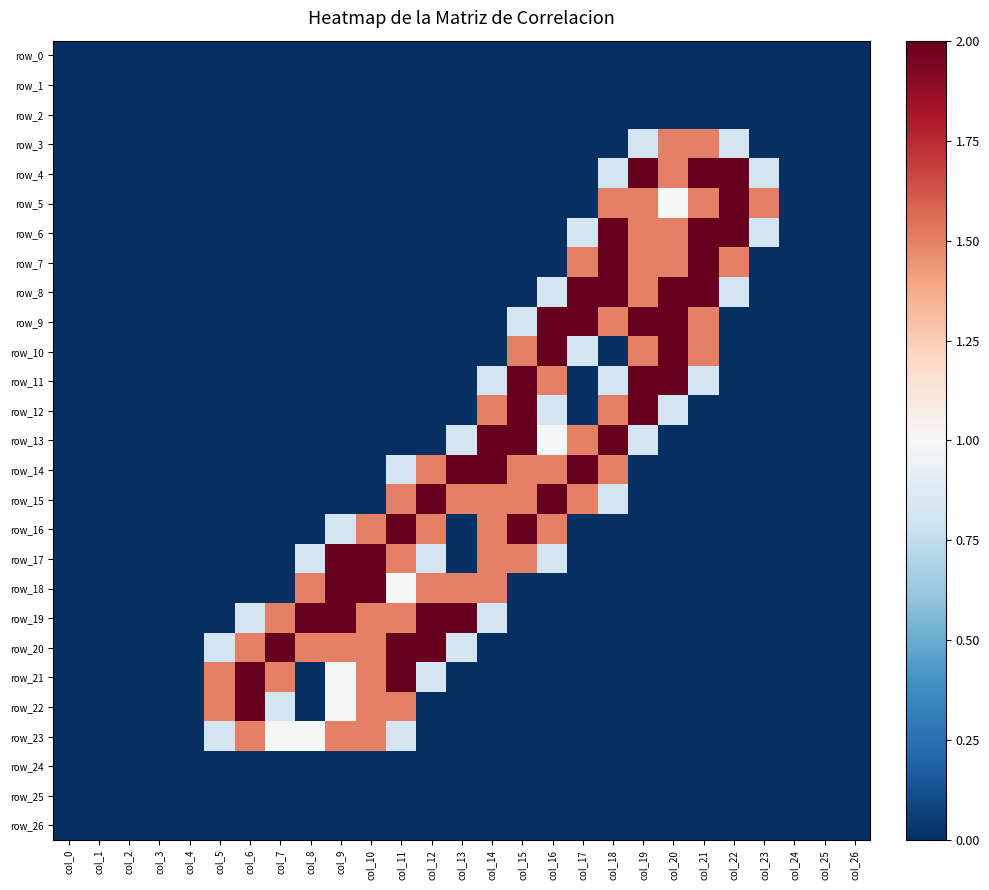

Reading right to left, transcribe all the data shown in this chart.

row_0: col_26=0.0	col_25=0.0	col_24=0.0	col_23=0.0	col_22=0.0	col_21=0.0	col_20=0.0	col_19=0.0	col_18=0.0	col_17=0.0	col_16=0.0	col_15=0.0	col_14=0.0	col_13=0.0	col_12=0.0	col_11=0.0	col_10=0.0	col_9=0.0	col_8=0.0	col_7=0.0	col_6=0.0	col_5=0.0	col_4=0.0	col_3=0.0	col_2=0.0	col_1=0.0	col_0=0.0
row_1: col_26=0.0	col_25=0.0	col_24=0.0	col_23=0.0	col_22=0.0	col_21=0.0	col_20=0.0	col_19=0.0	col_18=0.0	col_17=0.0	col_16=0.0	col_15=0.0	col_14=0.0	col_13=0.0	col_12=0.0	col_11=0.0	col_10=0.0	col_9=0.0	col_8=0.0	col_7=0.0	col_6=0.0	col_5=0.0	col_4=0.0	col_3=0.0	col_2=0.0	col_1=0.0	col_0=0.0
row_2: col_26=0.0	col_25=0.0	col_24=0.0	col_23=0.0	col_22=0.0	col_21=0.0	col_20=0.0	col_19=0.0	col_18=0.0	col_17=0.0	col_16=0.0	col_15=0.0	col_14=0.0	col_13=0.0	col_12=0.0	col_11=0.0	col_10=0.0	col_9=0.0	col_8=0.0	col_7=0.0	col_6=0.0	col_5=0.0	col_4=0.0	col_3=0.0	col_2=0.0	col_1=0.0	col_0=0.0
row_3: col_26=0.0	col_25=0.0	col_24=0.0	col_23=0.0	col_22=0.8	col_21=1.5	col_20=1.5	col_19=0.8	col_18=0.0	col_17=0.0	col_16=0.0	col_15=0.0	col_14=0.0	col_13=0.0	col_12=0.0	col_11=0.0	col_10=0.0	col_9=0.0	col_8=0.0	col_7=0.0	col_6=0.0	col_5=0.0	col_4=0.0	col_3=0.0	col_2=0.0	col_1=0.0	col_0=0.0
row_4: col_26=0.0	col_25=0.0	col_24=0.0	col_23=0.8	col_22=2.0	col_21=2.0	col_20=1.5	col_19=2.0	col_18=0.8	col_17=0.0	col_16=0.0	col_15=0.0	col_14=0.0	col_13=0.0	col_12=0.0	col_11=0.0	col_10=0.0	col_9=0.0	col_8=0.0	col_7=0.0	col_6=0.0	col_5=0.0	col_4=0.0	col_3=0.0	col_2=0.0	col_1=0.0	col_0=0.0
row_5: col_26=0.0	col_25=0.0	col_24=0.0	col_23=1.5	col_22=2.0	col_21=1.5	col_20=1.0	col_19=1.5	col_18=1.5	col_17=0.0	col_16=0.0	col_15=0.0	col_14=0.0	col_13=0.0	col_12=0.0	col_11=0.0	col_10=0.0	col_9=0.0	col_8=0.0	col_7=0.0	col_6=0.0	col_5=0.0	col_4=0.0	col_3=0.0	col_2=0.0	col_1=0.0	col_0=0.0
row_6: col_26=0.0	col_25=0.0	col_24=0.0	col_23=0.8	col_22=2.0	col_21=2.0	col_20=1.5	col_19=1.5	col_18=2.0	col_17=0.8	col_16=0.0	col_15=0.0	col_14=0.0	col_13=0.0	col_12=0.0	col_11=0.0	col_10=0.0	col_9=0.0	col_8=0.0	col_7=0.0	col_6=0.0	col_5=0.0	col_4=0.0	col_3=0.0	col_2=0.0	col_1=0.0	col_0=0.0
row_7: col_26=0.0	col_25=0.0	col_24=0.0	col_23=0.0	col_22=1.5	col_21=2.0	col_20=1.5	col_19=1.5	col_18=2.0	col_17=1.5	col_16=0.0	col_15=0.0	col_14=0.0	col_13=0.0	col_12=0.0	col_11=0.0	col_10=0.0	col_9=0.0	col_8=0.0	col_7=0.0	col_6=0.0	col_5=0.0	col_4=0.0	col_3=0.0	col_2=0.0	col_1=0.0	col_0=0.0
row_8: col_26=0.0	col_25=0.0	col_24=0.0	col_23=0.0	col_22=0.8	col_21=2.0	col_20=2.0	col_19=1.5	col_18=2.0	col_17=2.0	col_16=0.8	col_15=0.0	col_14=0.0	col_13=0.0	col_12=0.0	col_11=0.0	col_10=0.0	col_9=0.0	col_8=0.0	col_7=0.0	col_6=0.0	col_5=0.0	col_4=0.0	col_3=0.0	col_2=0.0	col_1=0.0	col_0=0.0
row_9: col_26=0.0	col_25=0.0	col_24=0.0	col_23=0.0	col_22=0.0	col_21=1.5	col_20=2.0	col_19=2.0	col_18=1.5	col_17=2.0	col_16=2.0	col_15=0.8	col_14=0.0	col_13=0.0	col_12=0.0	col_11=0.0	col_10=0.0	col_9=0.0	col_8=0.0	col_7=0.0	col_6=0.0	col_5=0.0	col_4=0.0	col_3=0.0	col_2=0.0	col_1=0.0	col_0=0.0
row_10: col_26=0.0	col_25=0.0	col_24=0.0	col_23=0.0	col_22=0.0	col_21=1.5	col_20=2.0	col_19=1.5	col_18=0.0	col_17=0.8	col_16=2.0	col_15=1.5	col_14=0.0	col_13=0.0	col_12=0.0	col_11=0.0	col_10=0.0	col_9=0.0	col_8=0.0	col_7=0.0	col_6=0.0	col_5=0.0	col_4=0.0	col_3=0.0	col_2=0.0	col_1=0.0	col_0=0.0
row_11: col_26=0.0	col_25=0.0	col_24=0.0	col_23=0.0	col_22=0.0	col_21=0.8	col_20=2.0	col_19=2.0	col_18=0.8	col_17=0.0	col_16=1.5	col_15=2.0	col_14=0.8	col_13=0.0	col_12=0.0	col_11=0.0	col_10=0.0	col_9=0.0	col_8=0.0	col_7=0.0	col_6=0.0	col_5=0.0	col_4=0.0	col_3=0.0	col_2=0.0	col_1=0.0	col_0=0.0
row_12: col_26=0.0	col_25=0.0	col_24=0.0	col_23=0.0	col_22=0.0	col_21=0.0	col_20=0.8	col_19=2.0	col_18=1.5	col_17=0.0	col_16=0.8	col_15=2.0	col_14=1.5	col_13=0.0	col_12=0.0	col_11=0.0	col_10=0.0	col_9=0.0	col_8=0.0	col_7=0.0	col_6=0.0	col_5=0.0	col_4=0.0	col_3=0.0	col_2=0.0	col_1=0.0	col_0=0.0
row_13: col_26=0.0	col_25=0.0	col_24=0.0	col_23=0.0	col_22=0.0	col_21=0.0	col_20=0.0	col_19=0.8	col_18=2.0	col_17=1.5	col_16=1.0	col_15=2.0	col_14=2.0	col_13=0.8	col_12=0.0	col_11=0.0	col_10=0.0	col_9=0.0	col_8=0.0	col_7=0.0	col_6=0.0	col_5=0.0	col_4=0.0	col_3=0.0	col_2=0.0	col_1=0.0	col_0=0.0
row_14: col_26=0.0	col_25=0.0	col_24=0.0	col_23=0.0	col_22=0.0	col_21=0.0	col_20=0.0	col_19=0.0	col_18=1.5	col_17=2.0	col_16=1.5	col_15=1.5	col_14=2.0	col_13=2.0	col_12=1.5	col_11=0.8	col_10=0.0	col_9=0.0	col_8=0.0	col_7=0.0	col_6=0.0	col_5=0.0	col_4=0.0	col_3=0.0	col_2=0.0	col_1=0.0	col_0=0.0
row_15: col_26=0.0	col_25=0.0	col_24=0.0	col_23=0.0	col_22=0.0	col_21=0.0	col_20=0.0	col_19=0.0	col_18=0.8	col_17=1.5	col_16=2.0	col_15=1.5	col_14=1.5	col_13=1.5	col_12=2.0	col_11=1.5	col_10=0.0	col_9=0.0	col_8=0.0	col_7=0.0	col_6=0.0	col_5=0.0	col_4=0.0	col_3=0.0	col_2=0.0	col_1=0.0	col_0=0.0
row_16: col_26=0.0	col_25=0.0	col_24=0.0	col_23=0.0	col_22=0.0	col_21=0.0	col_20=0.0	col_19=0.0	col_18=0.0	col_17=0.0	col_16=1.5	col_15=2.0	col_14=1.5	col_13=0.0	col_12=1.5	col_11=2.0	col_10=1.5	col_9=0.8	col_8=0.0	col_7=0.0	col_6=0.0	col_5=0.0	col_4=0.0	col_3=0.0	col_2=0.0	col_1=0.0	col_0=0.0
row_17: col_26=0.0	col_25=0.0	col_24=0.0	col_23=0.0	col_22=0.0	col_21=0.0	col_20=0.0	col_19=0.0	col_18=0.0	col_17=0.0	col_16=0.8	col_15=1.5	col_14=1.5	col_13=0.0	col_12=0.8	col_11=1.5	col_10=2.0	col_9=2.0	col_8=0.8	col_7=0.0	col_6=0.0	col_5=0.0	col_4=0.0	col_3=0.0	col_2=0.0	col_1=0.0	col_0=0.0
row_18: col_26=0.0	col_25=0.0	col_24=0.0	col_23=0.0	col_22=0.0	col_21=0.0	col_20=0.0	col_19=0.0	col_18=0.0	col_17=0.0	col_16=0.0	col_15=0.0	col_14=1.5	col_13=1.5	col_12=1.5	col_11=1.0	col_10=2.0	col_9=2.0	col_8=1.5	col_7=0.0	col_6=0.0	col_5=0.0	col_4=0.0	col_3=0.0	col_2=0.0	col_1=0.0	col_0=0.0
row_19: col_26=0.0	col_25=0.0	col_24=0.0	col_23=0.0	col_22=0.0	col_21=0.0	col_20=0.0	col_19=0.0	col_18=0.0	col_17=0.0	col_16=0.0	col_15=0.0	col_14=0.8	col_13=2.0	col_12=2.0	col_11=1.5	col_10=1.5	col_9=2.0	col_8=2.0	col_7=1.5	col_6=0.8	col_5=0.0	col_4=0.0	col_3=0.0	col_2=0.0	col_1=0.0	col_0=0.0
row_20: col_26=0.0	col_25=0.0	col_24=0.0	col_23=0.0	col_22=0.0	col_21=0.0	col_20=0.0	col_19=0.0	col_18=0.0	col_17=0.0	col_16=0.0	col_15=0.0	col_14=0.0	col_13=0.8	col_12=2.0	col_11=2.0	col_10=1.5	col_9=1.5	col_8=1.5	col_7=2.0	col_6=1.5	col_5=0.8	col_4=0.0	col_3=0.0	col_2=0.0	col_1=0.0	col_0=0.0
row_21: col_26=0.0	col_25=0.0	col_24=0.0	col_23=0.0	col_22=0.0	col_21=0.0	col_20=0.0	col_19=0.0	col_18=0.0	col_17=0.0	col_16=0.0	col_15=0.0	col_14=0.0	col_13=0.0	col_12=0.8	col_11=2.0	col_10=1.5	col_9=1.0	col_8=0.0	col_7=1.5	col_6=2.0	col_5=1.5	col_4=0.0	col_3=0.0	col_2=0.0	col_1=0.0	col_0=0.0
row_22: col_26=0.0	col_25=0.0	col_24=0.0	col_23=0.0	col_22=0.0	col_21=0.0	col_20=0.0	col_19=0.0	col_18=0.0	col_17=0.0	col_16=0.0	col_15=0.0	col_14=0.0	col_13=0.0	col_12=0.0	col_11=1.5	col_10=1.5	col_9=1.0	col_8=0.0	col_7=0.8	col_6=2.0	col_5=1.5	col_4=0.0	col_3=0.0	col_2=0.0	col_1=0.0	col_0=0.0
row_23: col_26=0.0	col_25=0.0	col_24=0.0	col_23=0.0	col_22=0.0	col_21=0.0	col_20=0.0	col_19=0.0	col_18=0.0	col_17=0.0	col_16=0.0	col_15=0.0	col_14=0.0	col_13=0.0	col_12=0.0	col_11=0.8	col_10=1.5	col_9=1.5	col_8=1.0	col_7=1.0	col_6=1.5	col_5=0.8	col_4=0.0	col_3=0.0	col_2=0.0	col_1=0.0	col_0=0.0
row_24: col_26=0.0	col_25=0.0	col_24=0.0	col_23=0.0	col_22=0.0	col_21=0.0	col_20=0.0	col_19=0.0	col_18=0.0	col_17=0.0	col_16=0.0	col_15=0.0	col_14=0.0	col_13=0.0	col_12=0.0	col_11=0.0	col_10=0.0	col_9=0.0	col_8=0.0	col_7=0.0	col_6=0.0	col_5=0.0	col_4=0.0	col_3=0.0	col_2=0.0	col_1=0.0	col_0=0.0
row_25: col_26=0.0	col_25=0.0	col_24=0.0	col_23=0.0	col_22=0.0	col_21=0.0	col_20=0.0	col_19=0.0	col_18=0.0	col_17=0.0	col_16=0.0	col_15=0.0	col_14=0.0	col_13=0.0	col_12=0.0	col_11=0.0	col_10=0.0	col_9=0.0	col_8=0.0	col_7=0.0	col_6=0.0	col_5=0.0	col_4=0.0	col_3=0.0	col_2=0.0	col_1=0.0	col_0=0.0
row_26: col_26=0.0	col_25=0.0	col_24=0.0	col_23=0.0	col_22=0.0	col_21=0.0	col_20=0.0	col_19=0.0	col_18=0.0	col_17=0.0	col_16=0.0	col_15=0.0	col_14=0.0	col_13=0.0	col_12=0.0	col_11=0.0	col_10=0.0	col_9=0.0	col_8=0.0	col_7=0.0	col_6=0.0	col_5=0.0	col_4=0.0	col_3=0.0	col_2=0.0	col_1=0.0	col_0=0.0